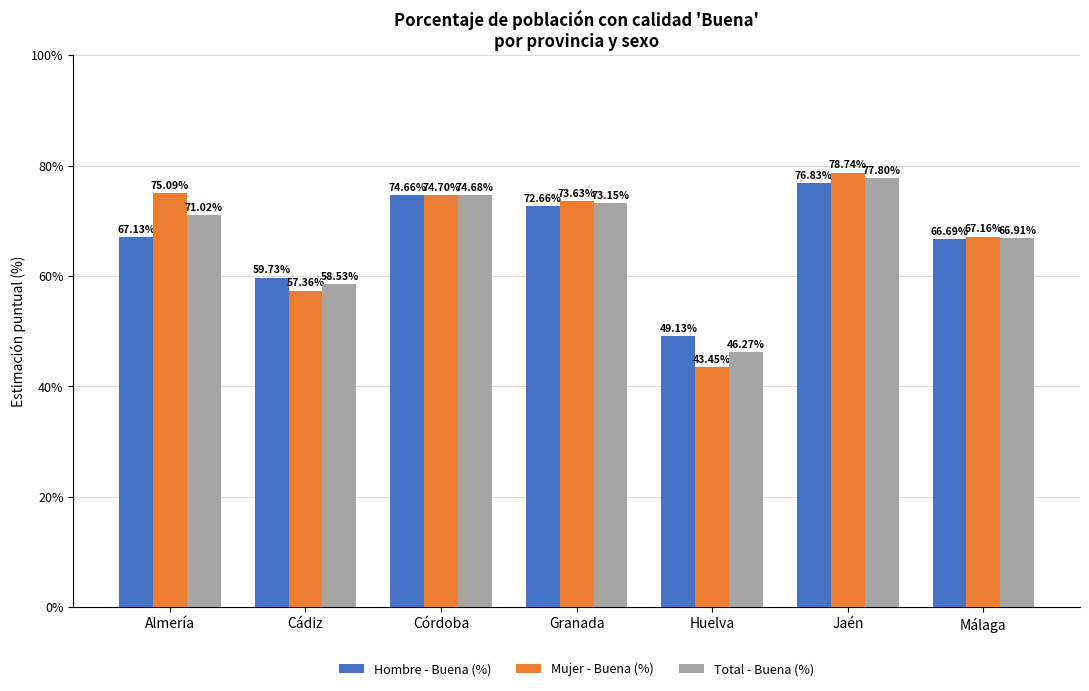

What is the sum of the Hombre - Buena (%) values at Málaga and Almería?

133.8